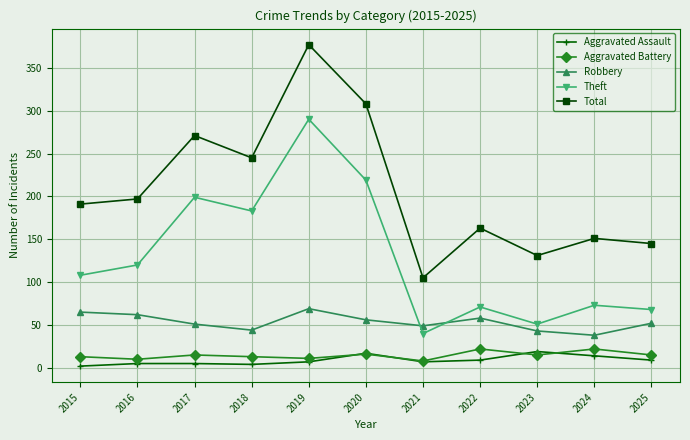

True or false: Robbery has more than 1 interior local peaks.

True